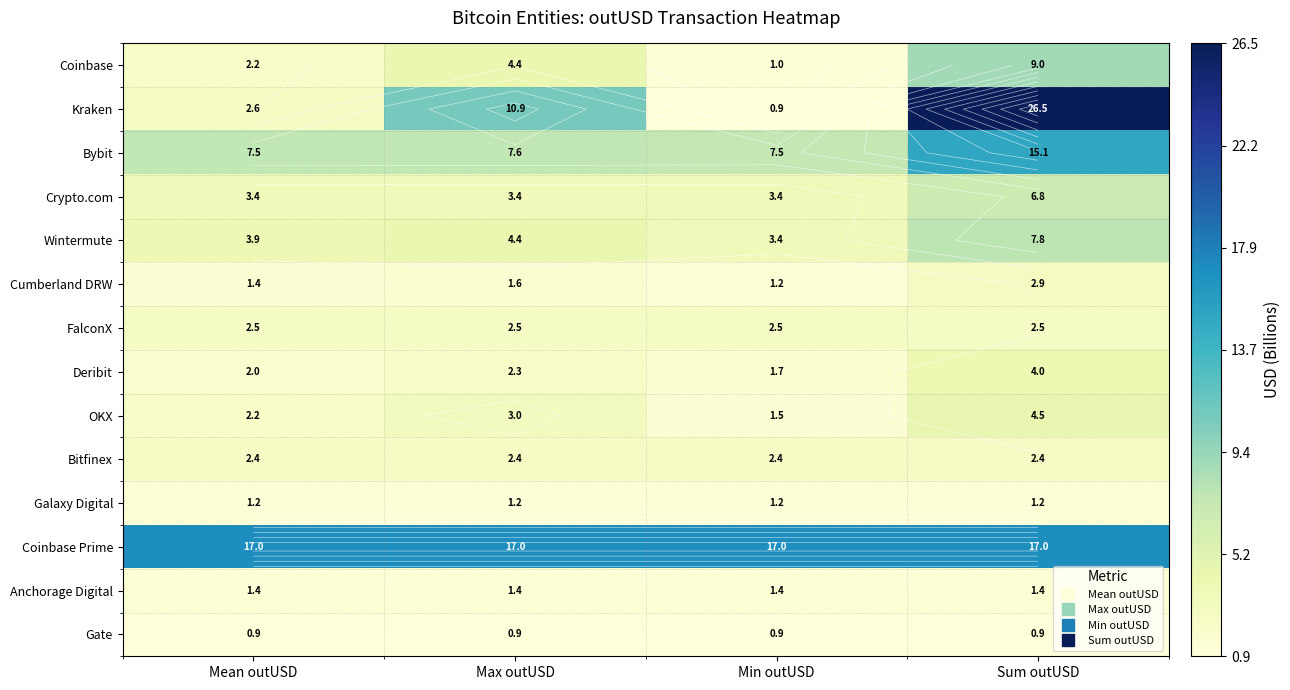

Which series changed the most between Max outUSD and Sum outUSD?

Kraken